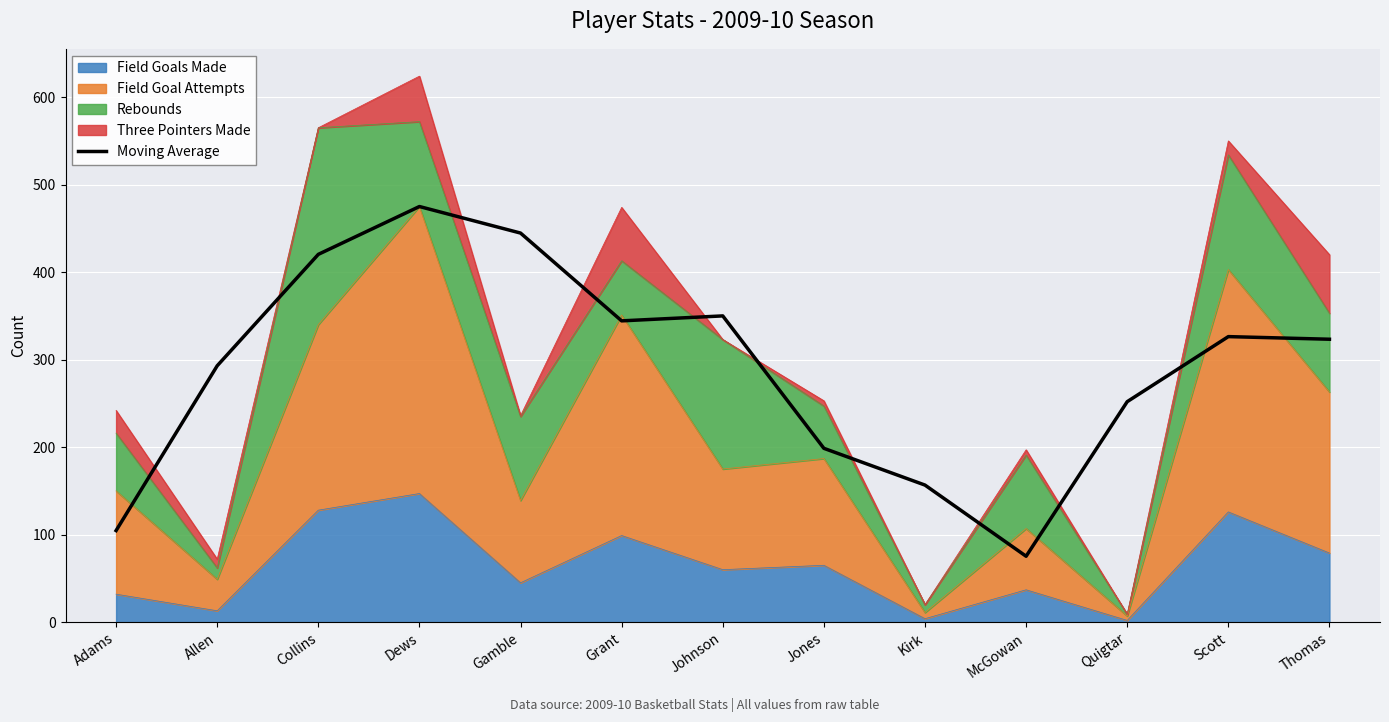

What is the value of the 4th point from the left?

475.0